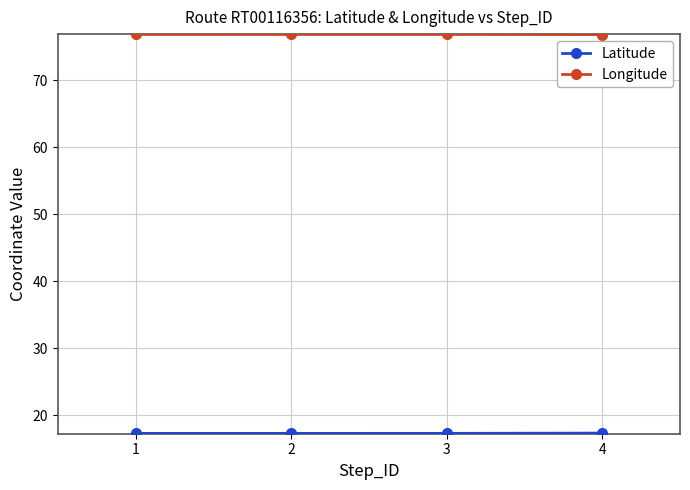

How many interior local peaks does the Longitude series have?

1